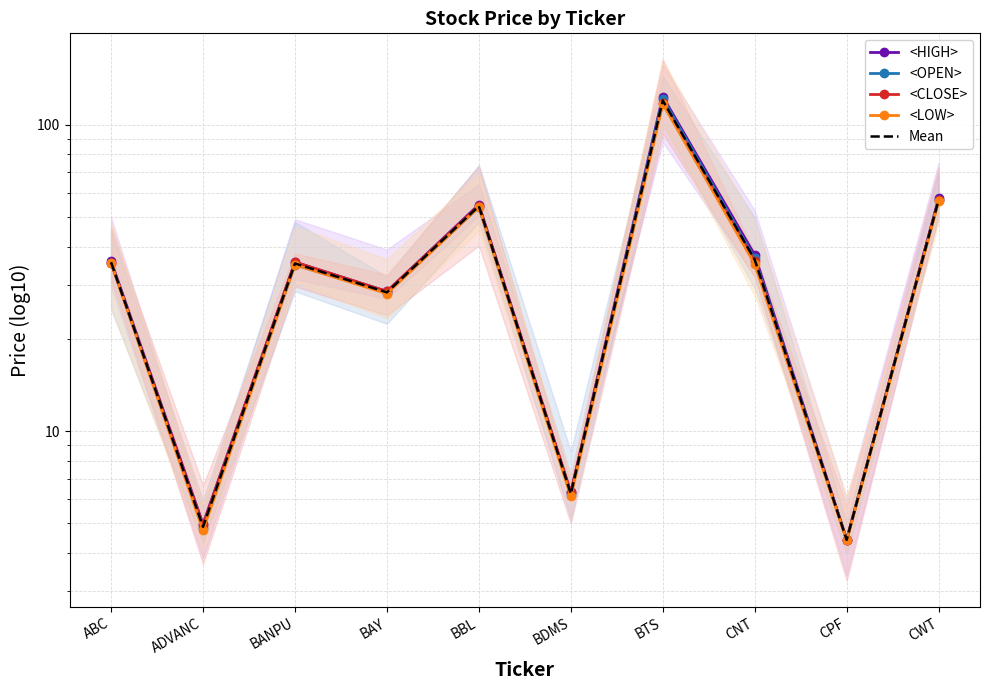

At which category does <CLOSE> reach its first local peak?

BANPU